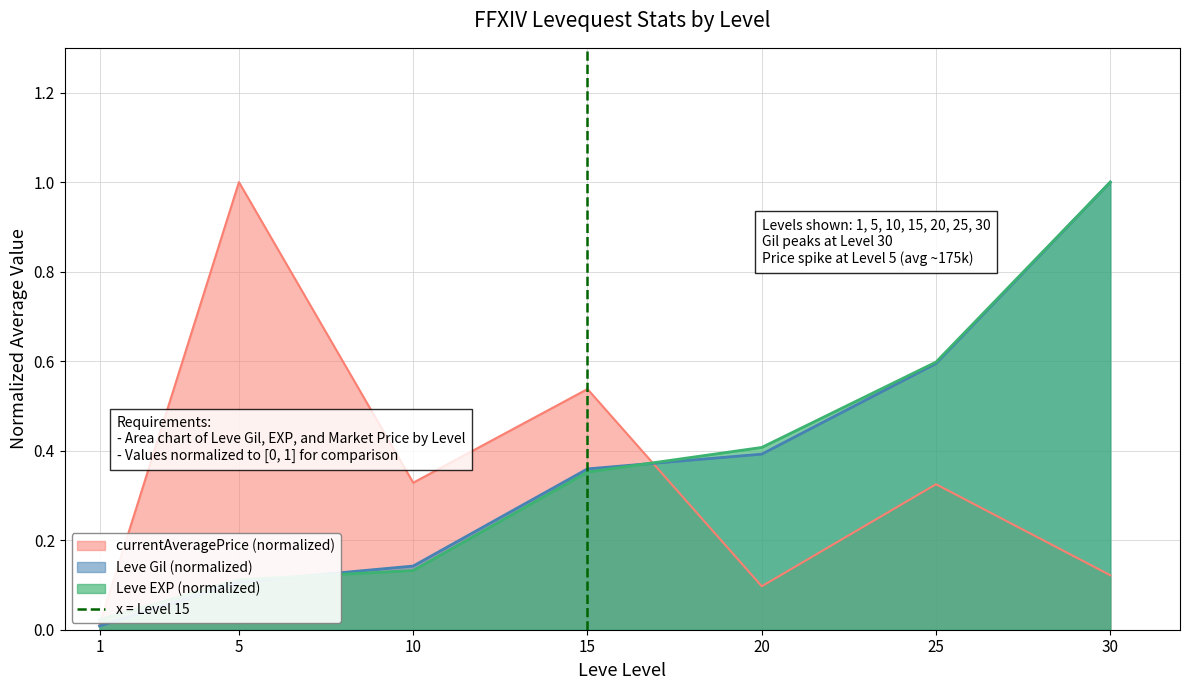

What is the highest value of the Leve Gil (normalized) series?

1.0